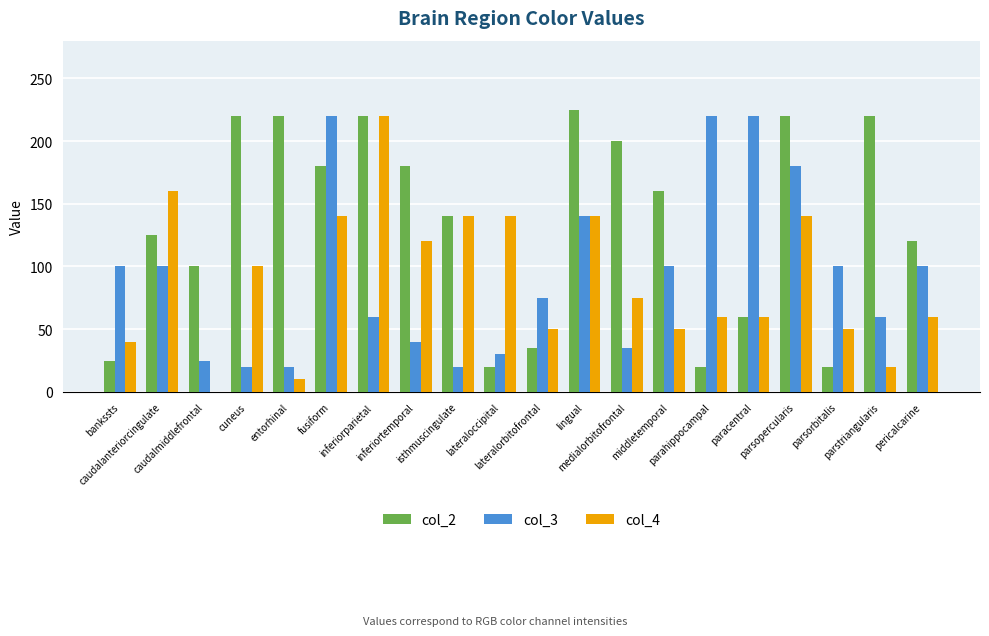

What is the sum of all col_4 values?

1775